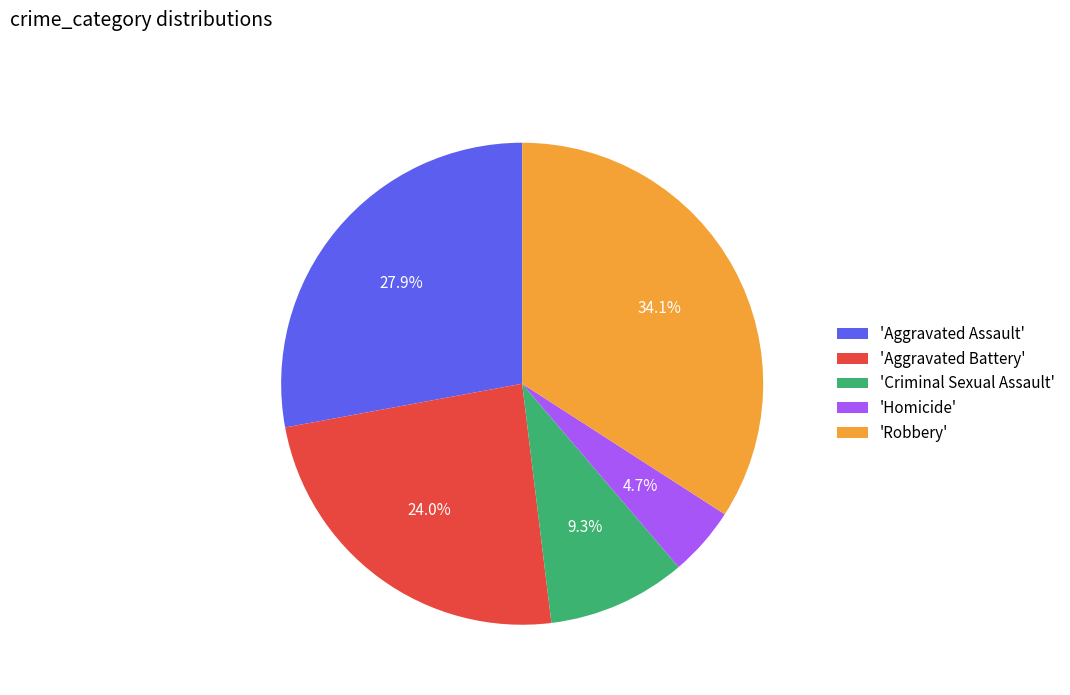

Rank the categories by value from highest to lowest.

'Robbery', 'Aggravated Assault', 'Aggravated Battery', 'Criminal Sexual Assault', 'Homicide'